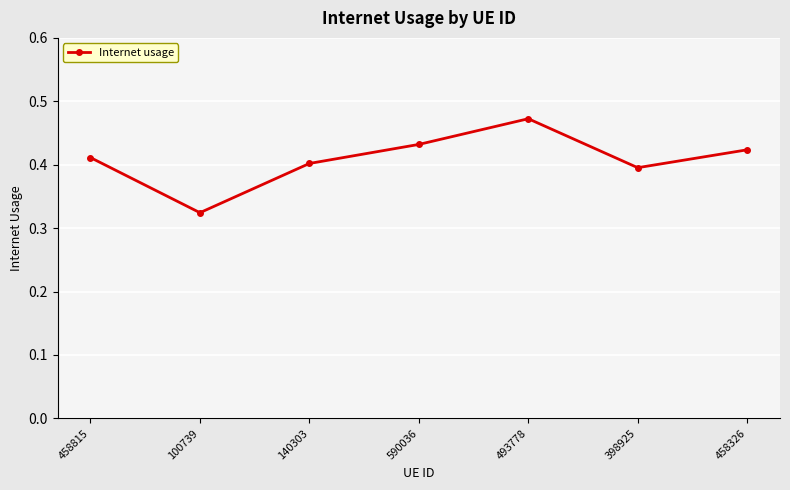

How many points are higher than both their immediate neighbors (excluding endpoints)?

1